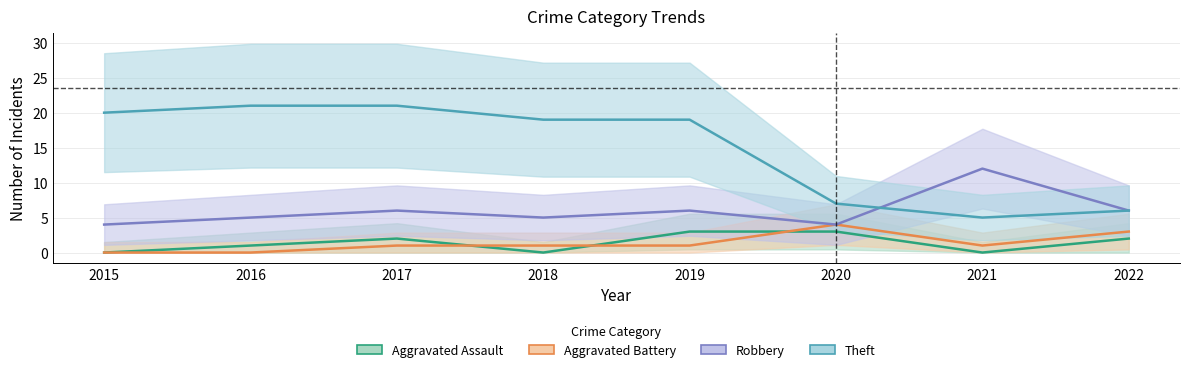

What is the sum of all Aggravated Battery values?

11